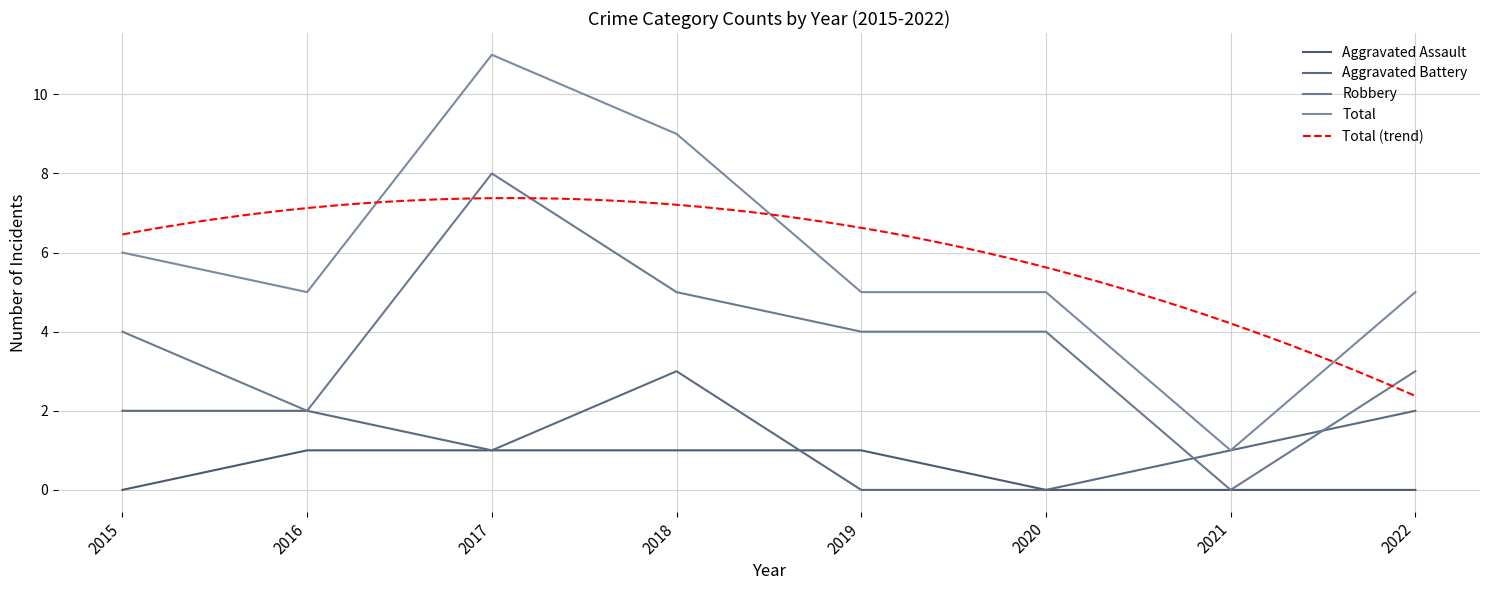

What is the total value across all series at 2015?

12